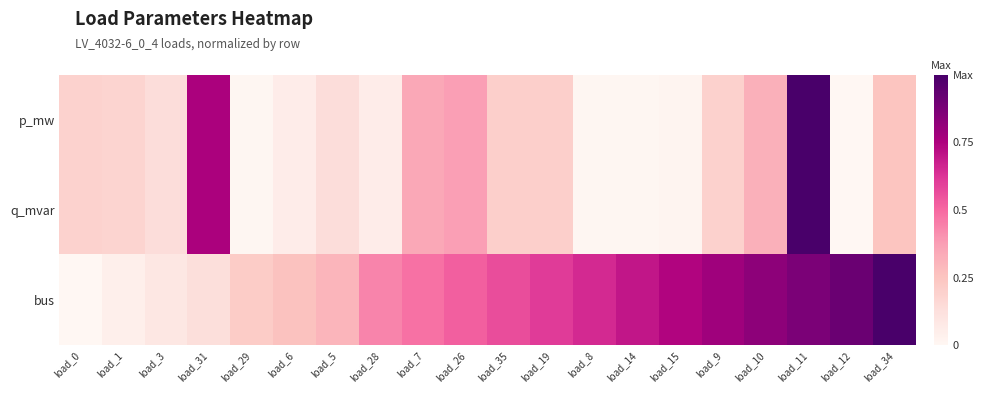

Reading left to right, what are all the values shown in this chart?

p_mw: load_0=0.2	load_1=0.2	load_3=0.1	load_31=0.8	load_29=0.0	load_6=0.1	load_5=0.1	load_28=0.1	load_7=0.3	load_26=0.4	load_35=0.2	load_19=0.2	load_8=0.0	load_14=0.0	load_15=0.0	load_9=0.2	load_10=0.3	load_11=1.0	load_12=0.0	load_34=0.2
q_mvar: load_0=0.2	load_1=0.2	load_3=0.1	load_31=0.8	load_29=0.0	load_6=0.1	load_5=0.1	load_28=0.1	load_7=0.3	load_26=0.4	load_35=0.2	load_19=0.2	load_8=0.0	load_14=0.0	load_15=0.0	load_9=0.2	load_10=0.3	load_11=1.0	load_12=0.0	load_34=0.2
bus: load_0=0.0	load_1=0.0	load_3=0.1	load_31=0.1	load_29=0.2	load_6=0.3	load_5=0.3	load_28=0.4	load_7=0.5	load_26=0.5	load_35=0.6	load_19=0.6	load_8=0.7	load_14=0.7	load_15=0.7	load_9=0.8	load_10=0.8	load_11=0.9	load_12=0.9	load_34=1.0